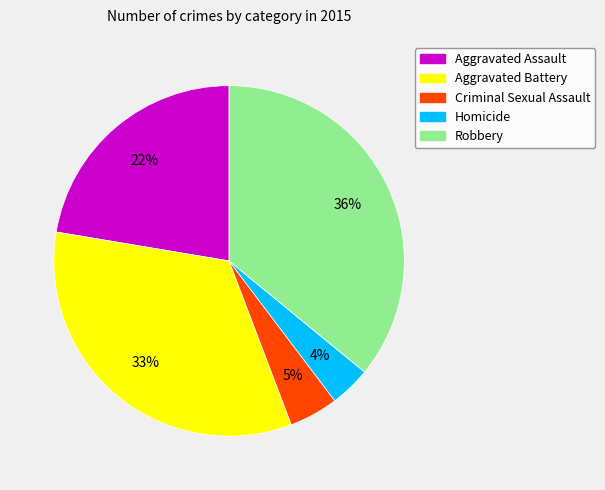

Is there any slice that represents more than half of the pie?

No